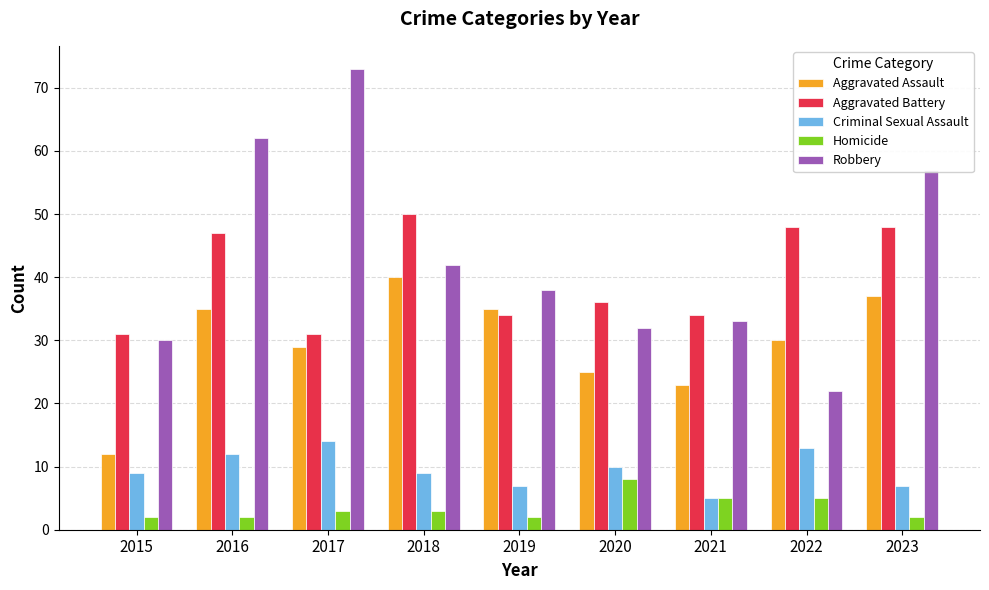

What value does the Criminal Sexual Assault series have at 2015?

9